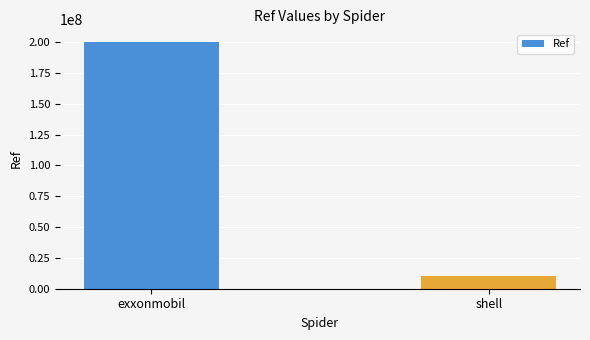

Reading left to right, extract all data points from this chart.

200311118	10057110